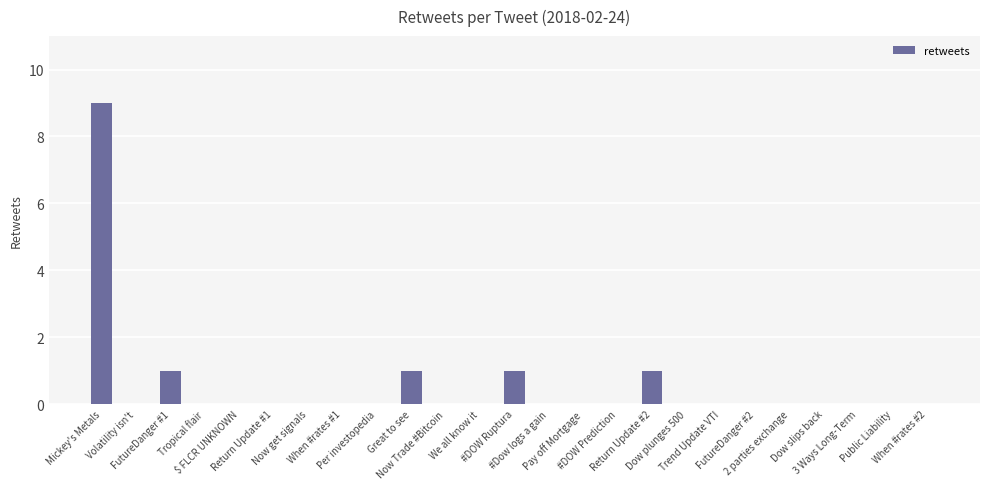

What is the sum of all values?

13